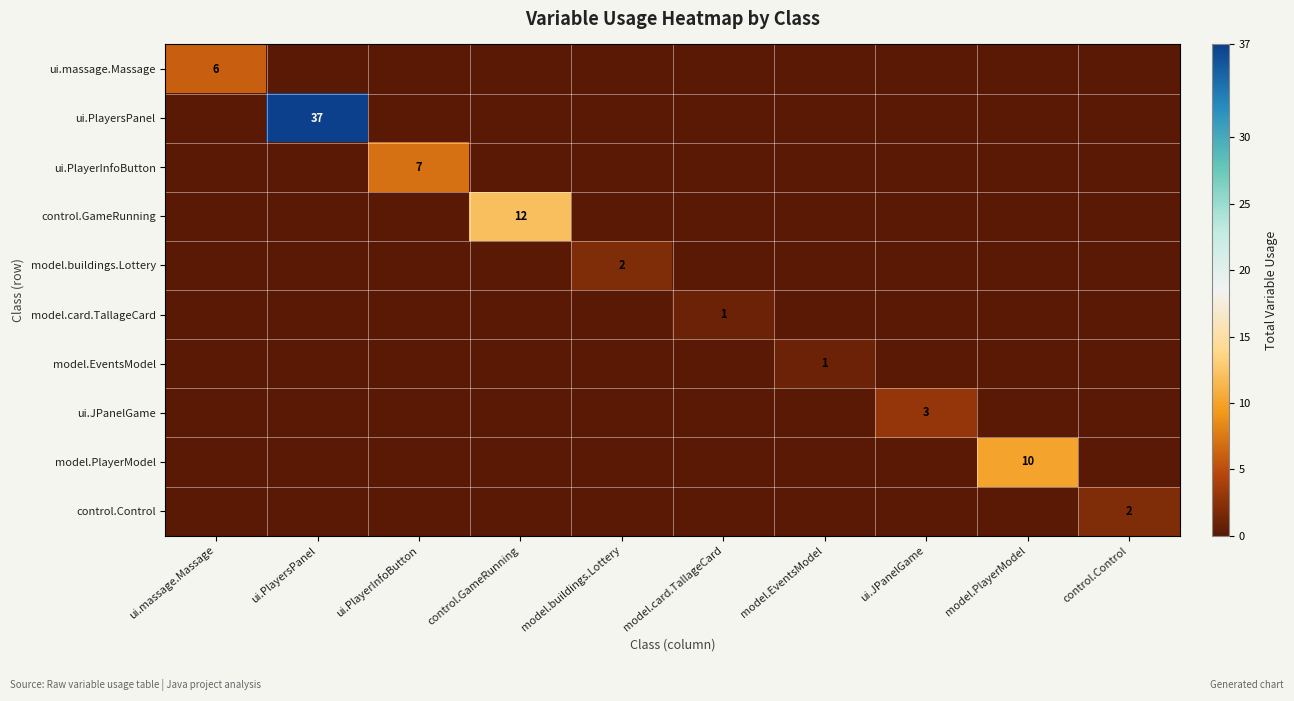

How many values in the model.card.TallageCard series exceed 0?

1